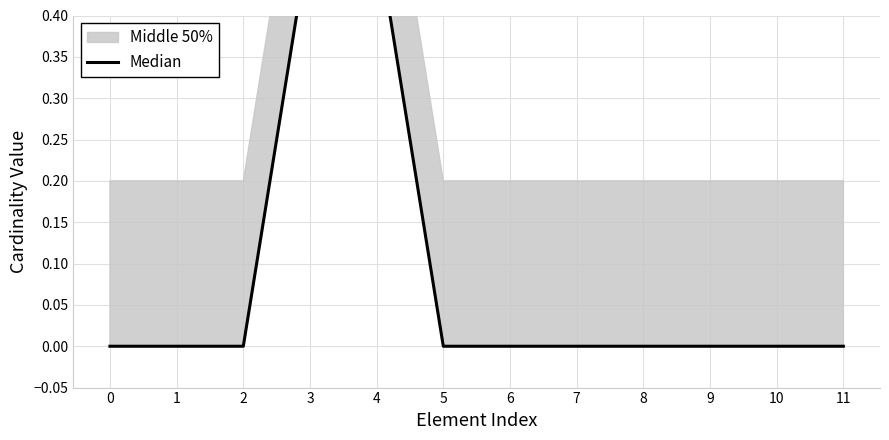

Rank the categories by value from highest to lowest.

3, 4, 0, 1, 2, 5, 6, 7, 8, 9, 10, 11